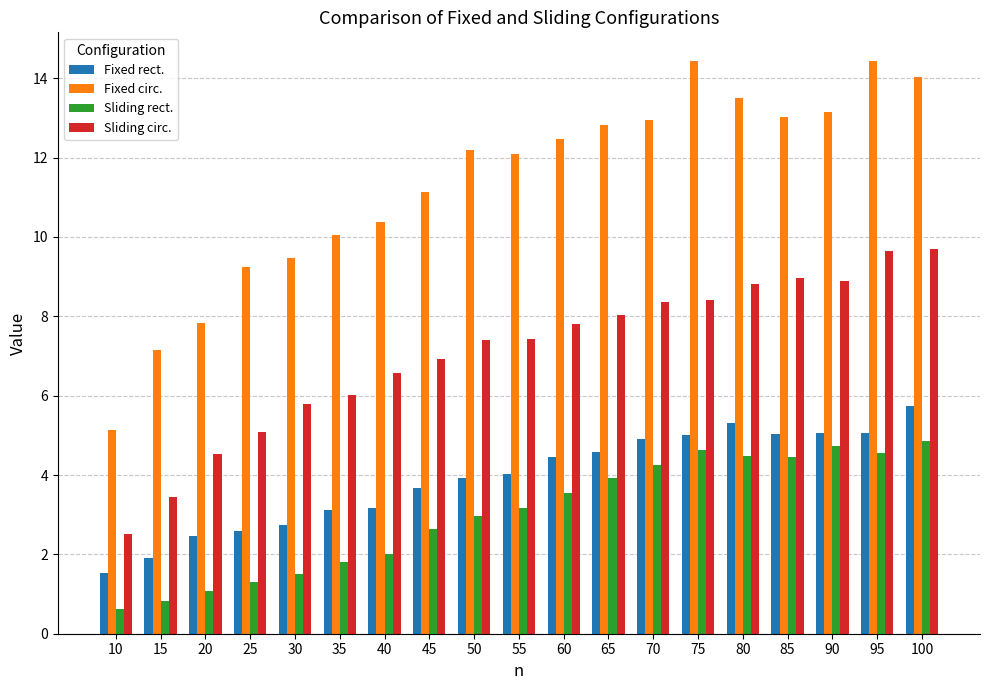

How many bars are there in total?

76